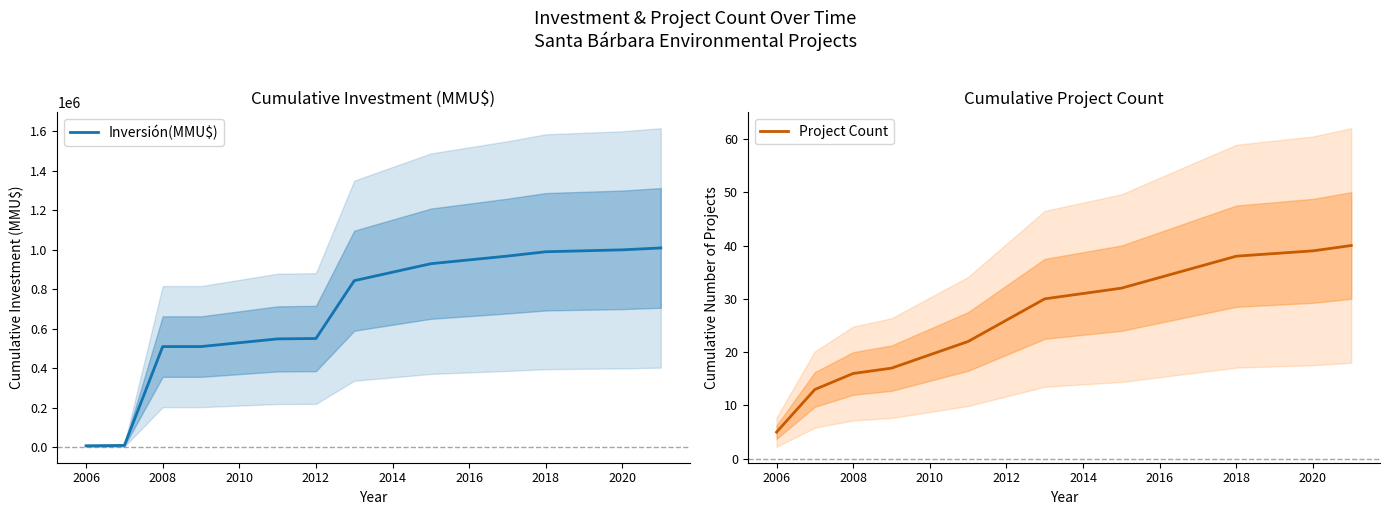

What is the highest value of the Inversión(MMU$) series?

1010134